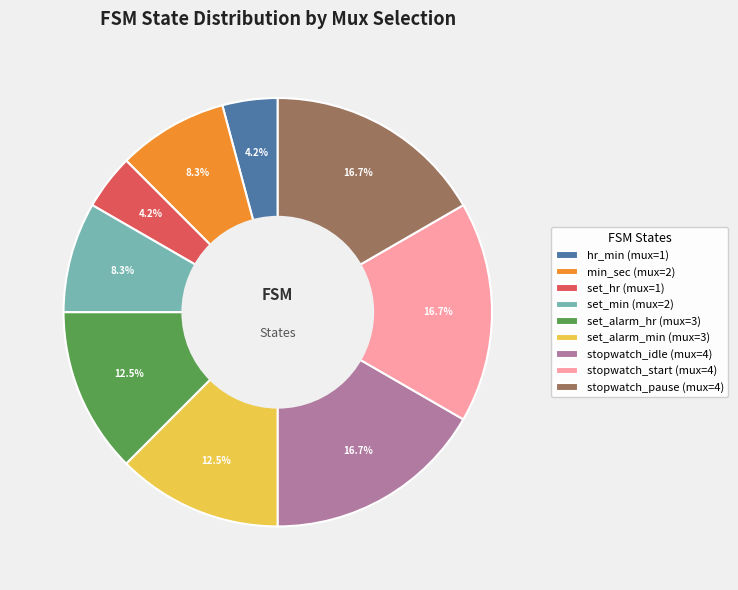

What percentage is NOT represented by stopwatch_idle?

83.3%